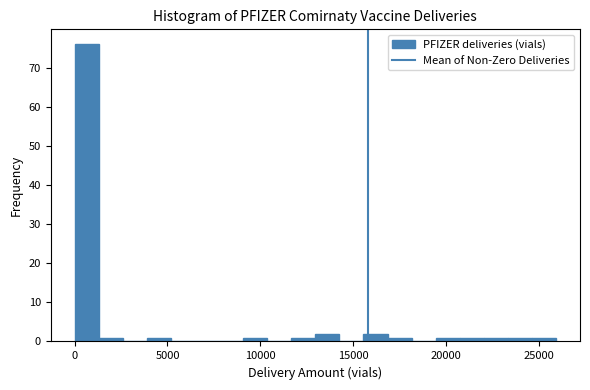

Read against the x-axis, roughly where is the centre of the tallest bar?

500